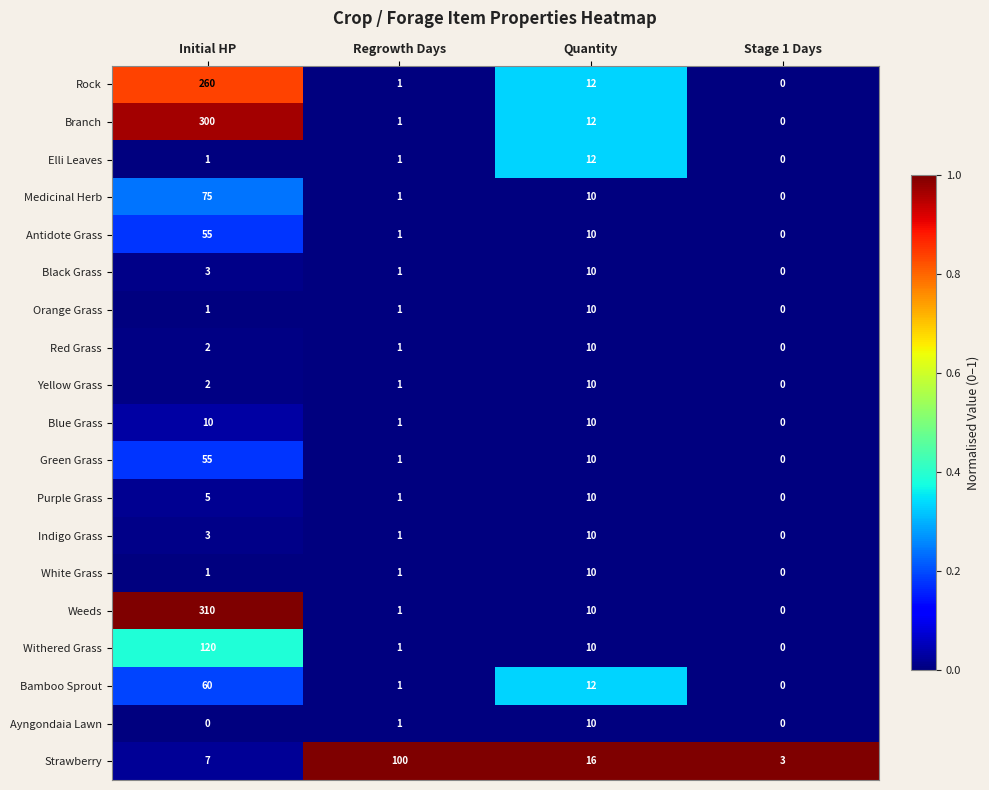

At which category is the sum across all series the highest?

Initial HP